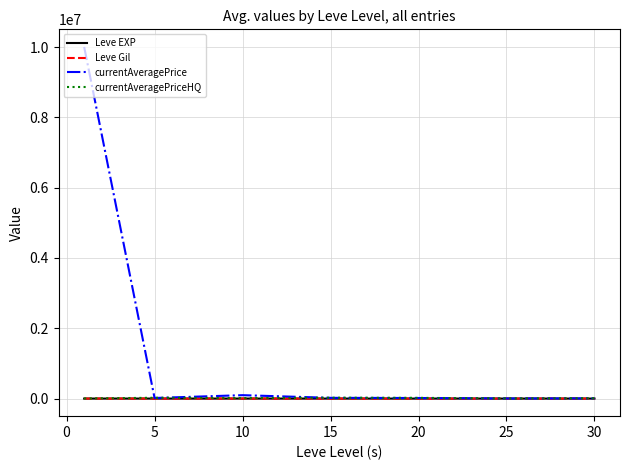

What is the maximum value shown in the chart?

10003756.8